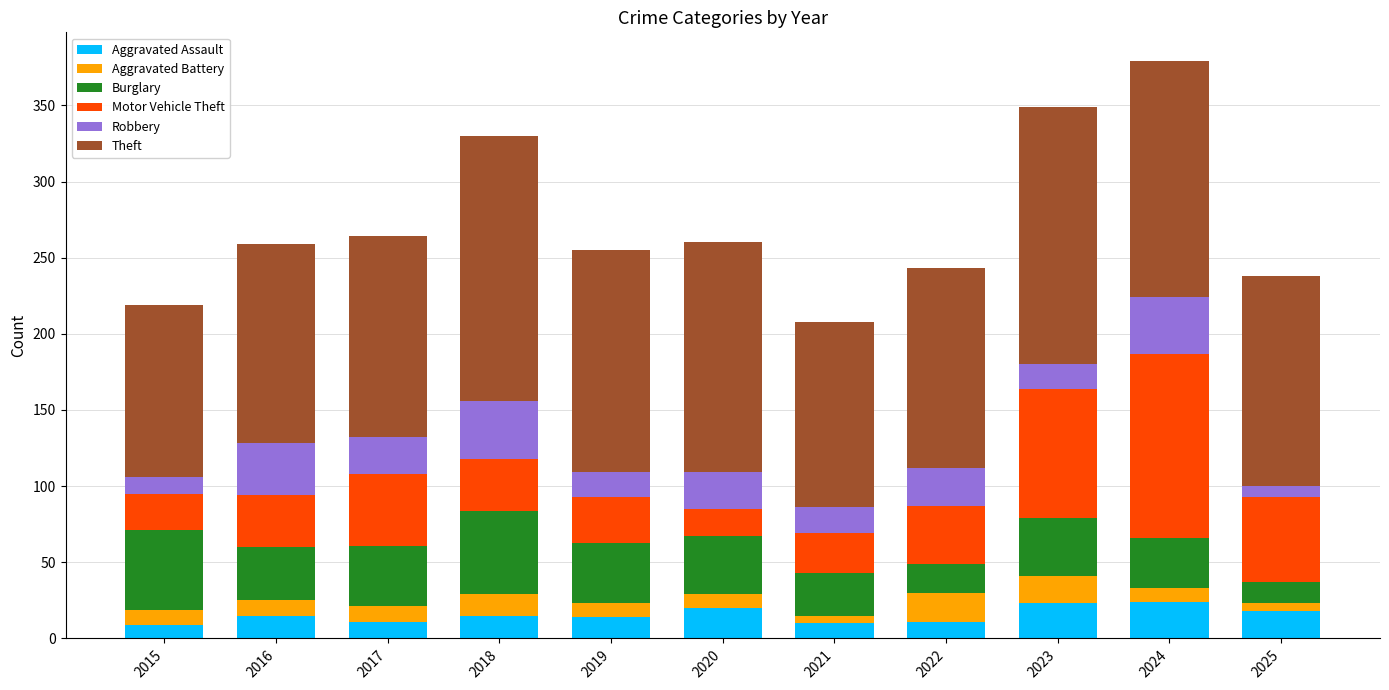

How many series are shown in this chart?

6